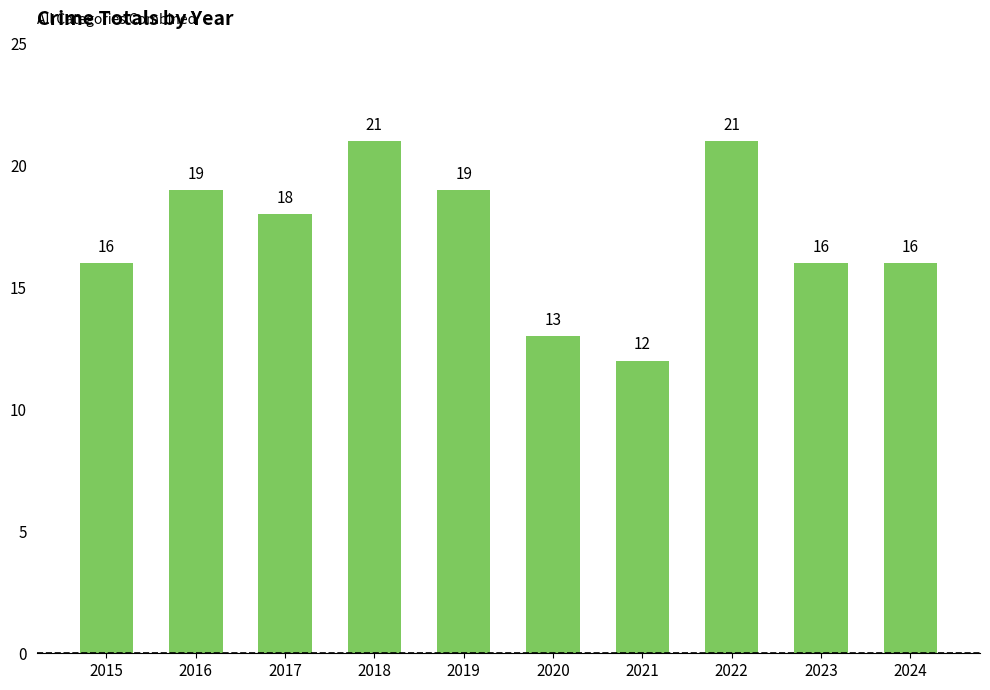

What is the value of the 6th bar from the left?

13